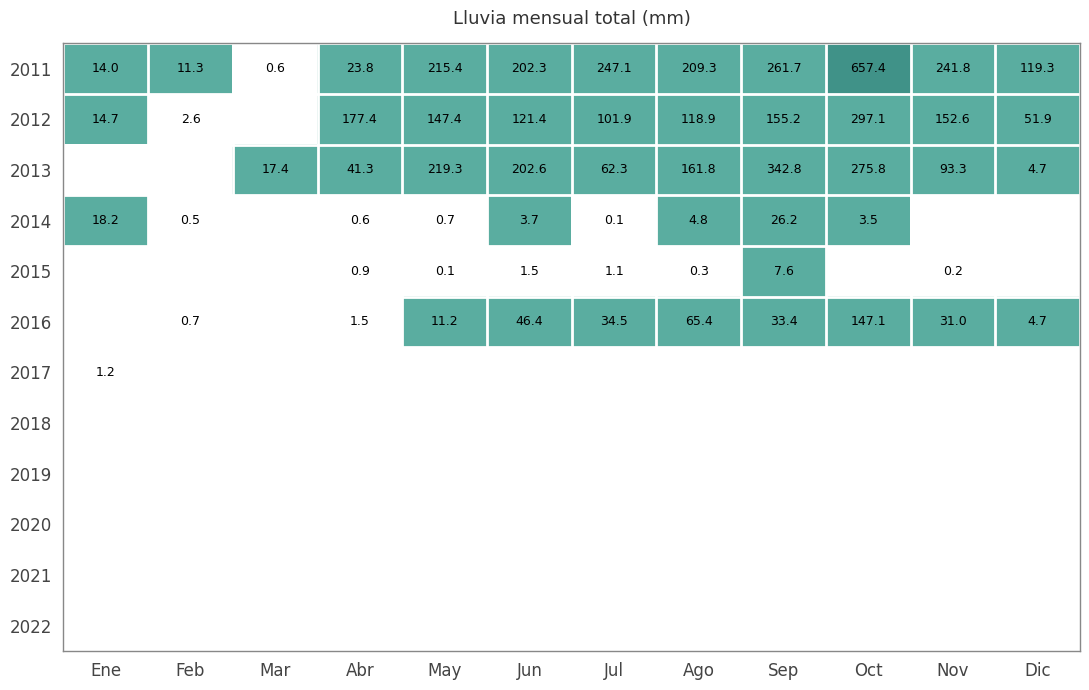

Is the value of 2014 at Sep greater than the value of 2011 at Oct?

No